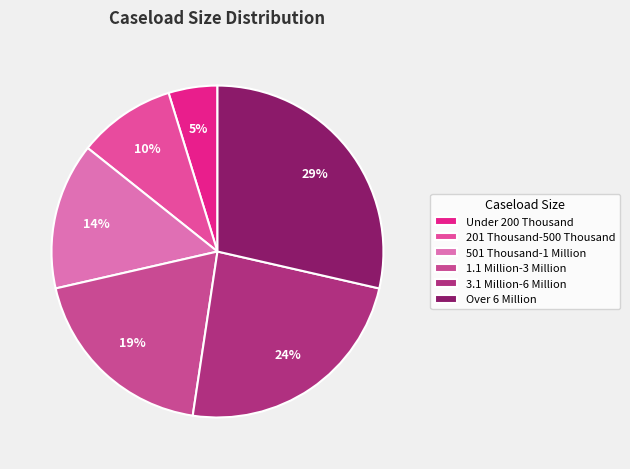

How many segments does this pie chart have?

6